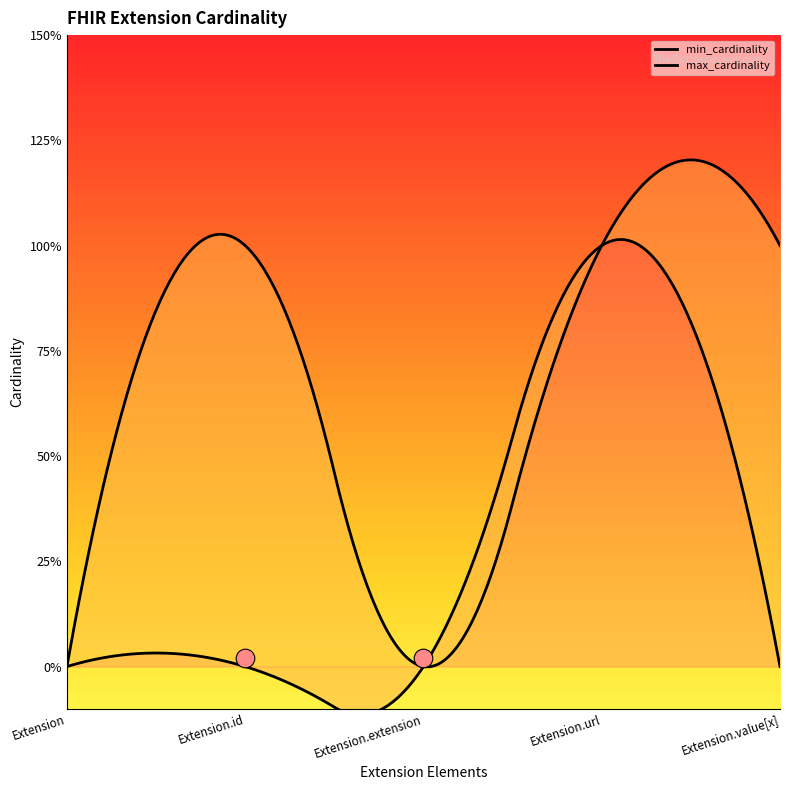

What is the total value across all series at Extension.url?

2